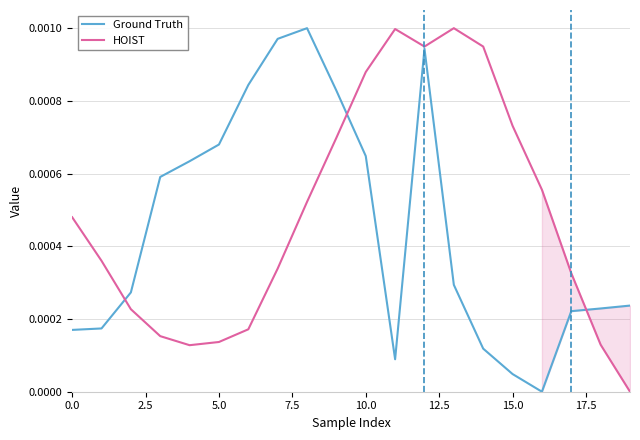

What are all the series names shown in the legend?

Ground Truth, HOIST